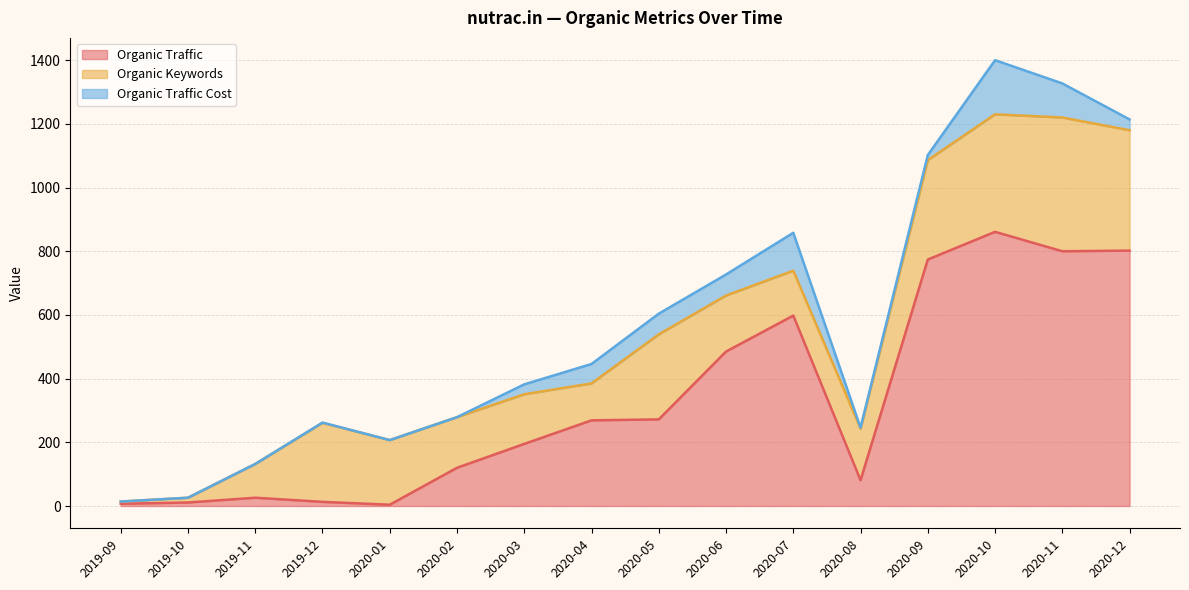

What is the maximum value for Organic Traffic?

861